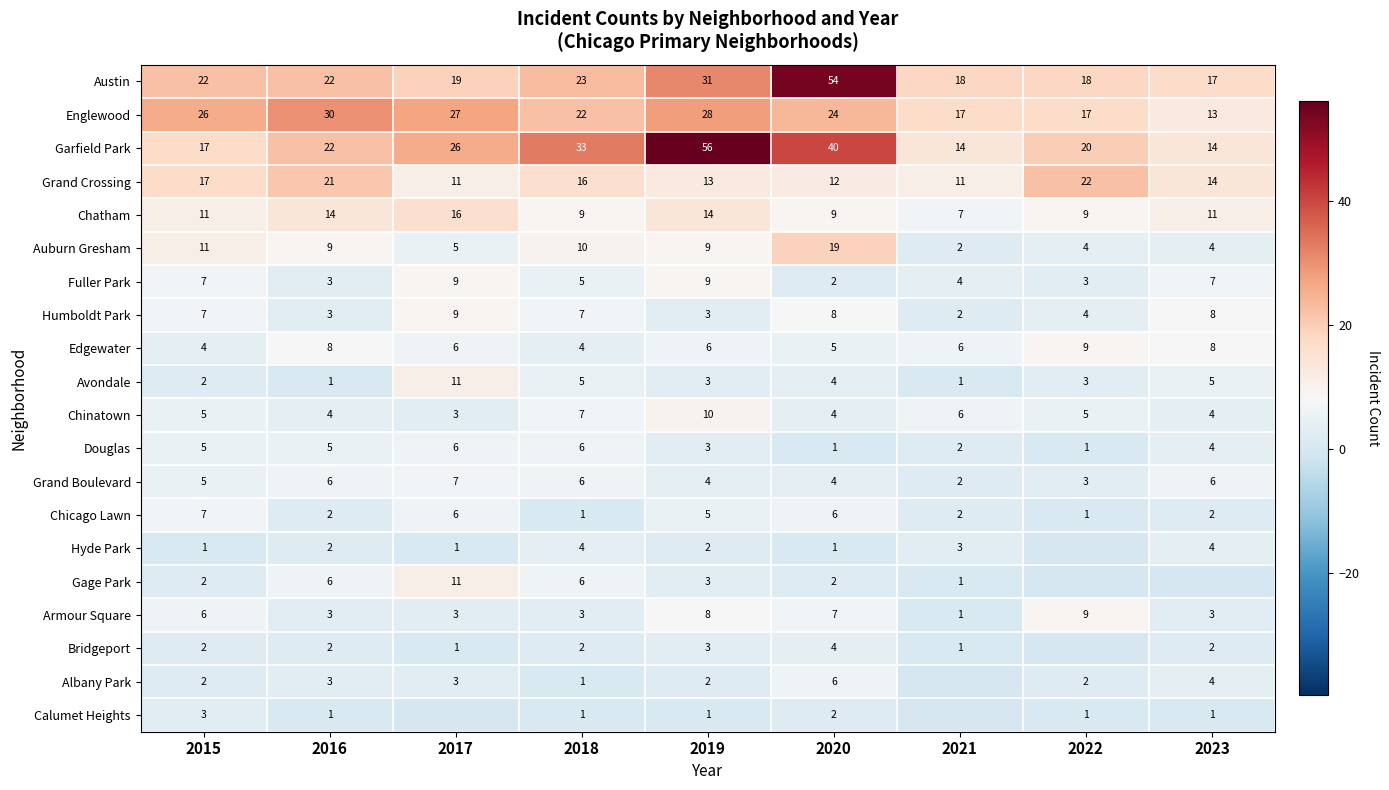

Which category has the highest value in the Grand Crossing series?

2022